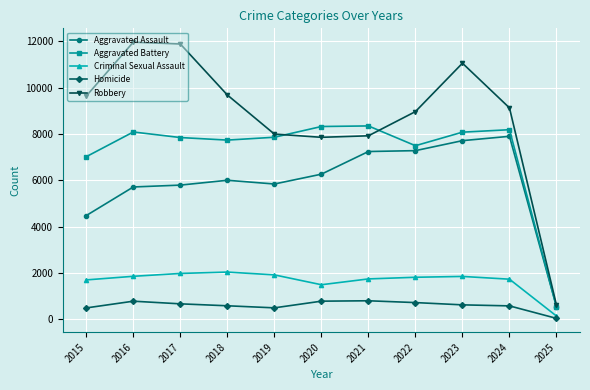

What is the maximum value for Criminal Sexual Assault?

2042